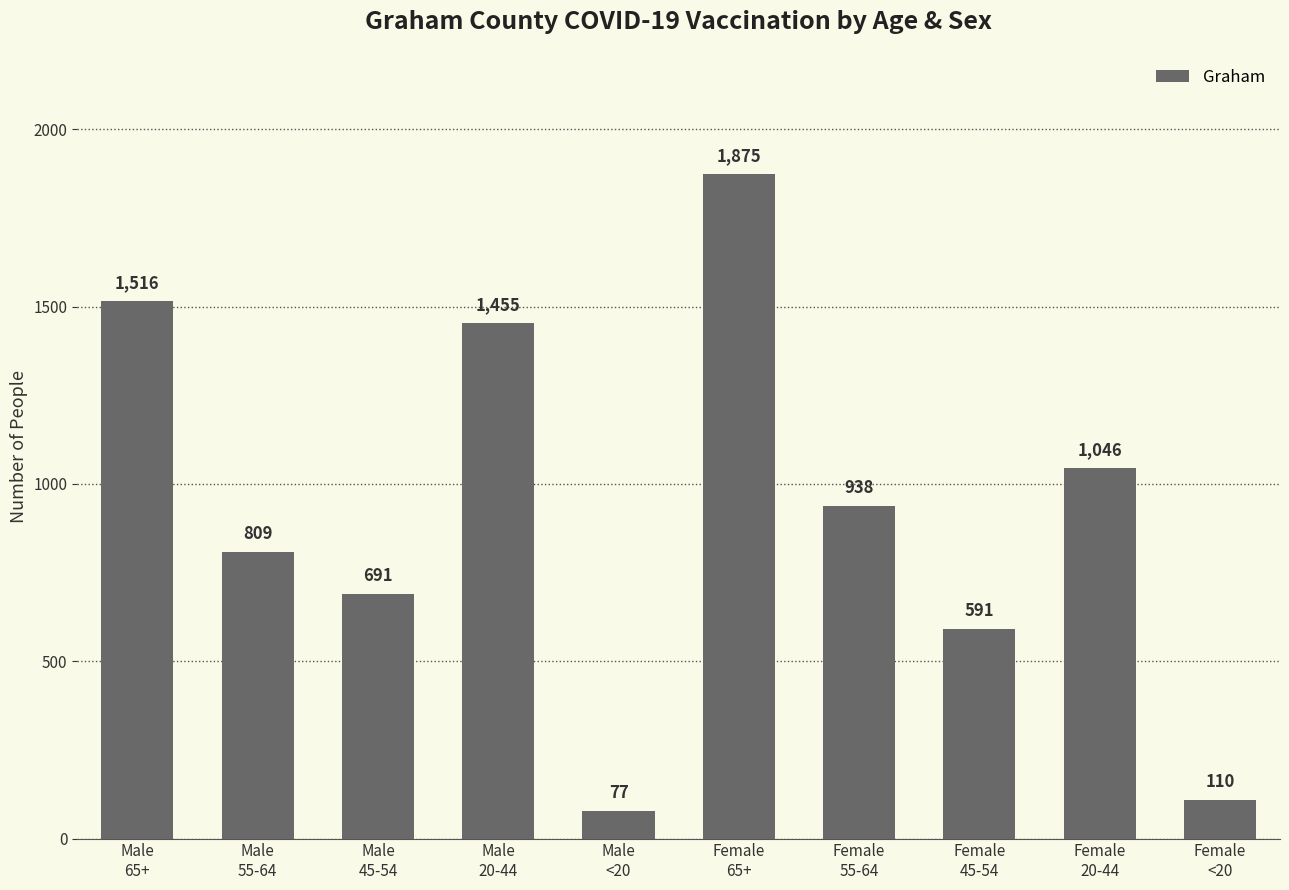

Are the bars horizontal?

No